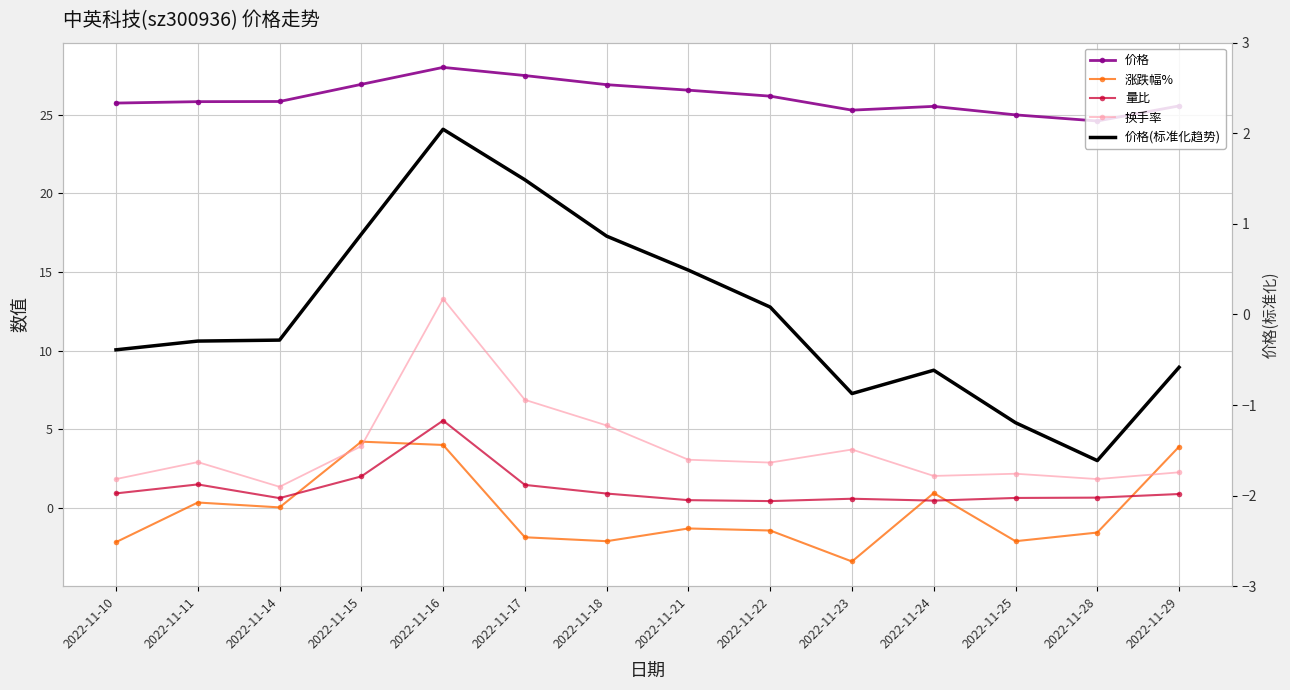

True or false: 价格 and 换手率 intersect in this chart.

False